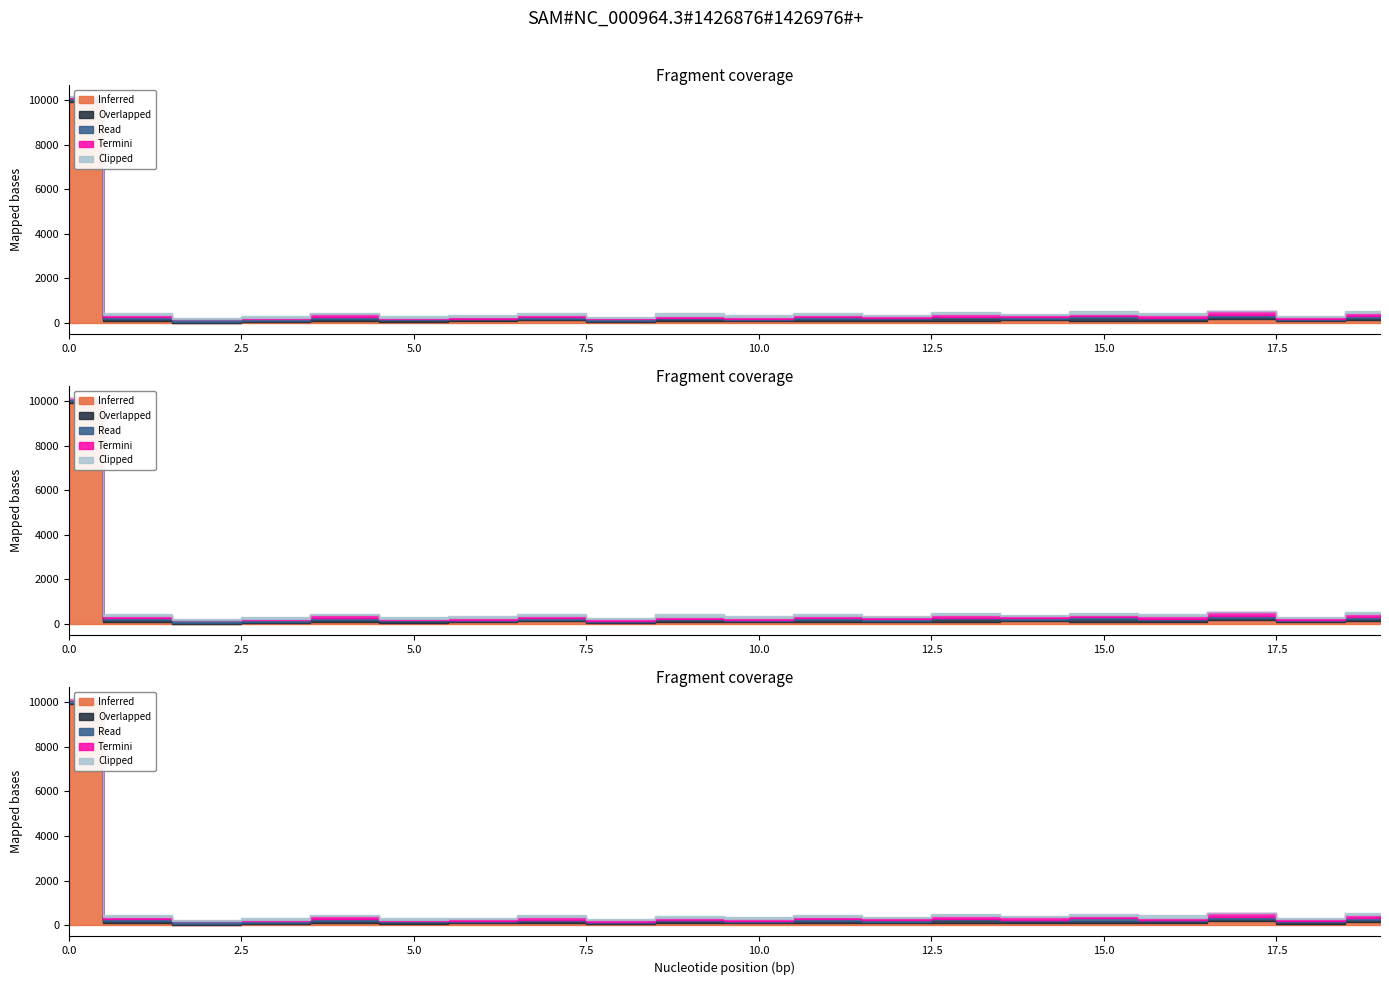

Which series changed the most between 10 and 13?

Overlapped